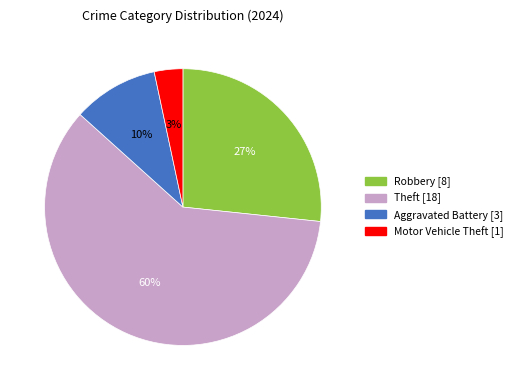

To the nearest percent, what is the average slice percentage?

25%